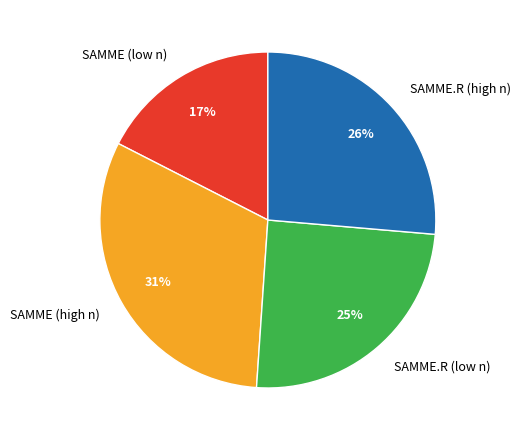

To the nearest percent, what is the difference between the largest and smallest slice percentages?

14%